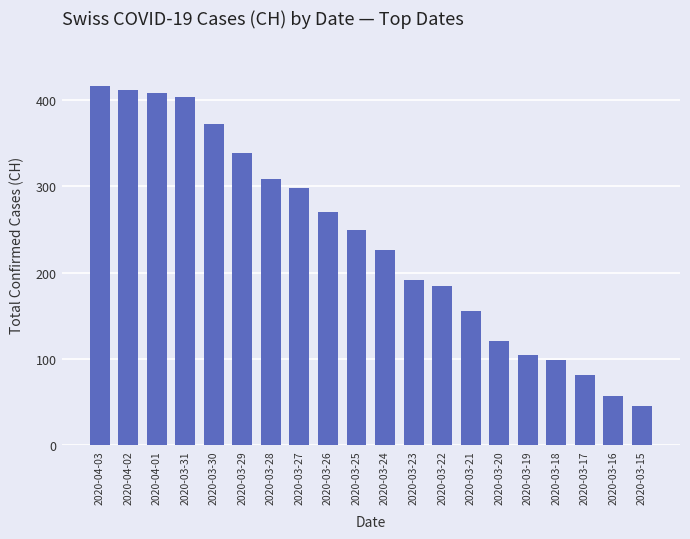

Reading left to right, transcribe all the data shown in this chart.

416	412	408	404	372	339	309	298	270	249	226	191	185	155	121	105	99	81	57	46